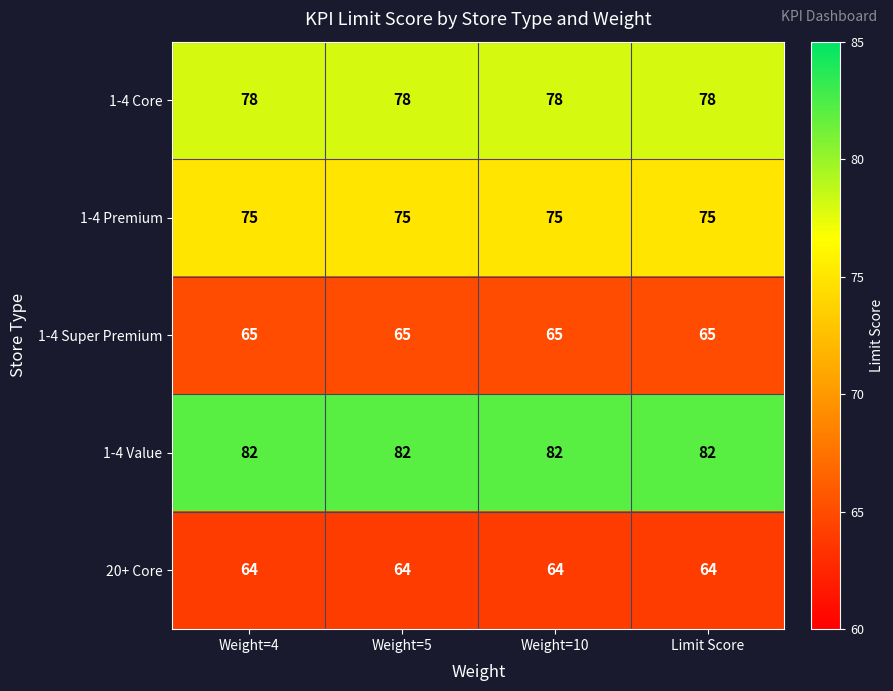

True or false: 20+ Core has a value of 64 at Weight=5.

True